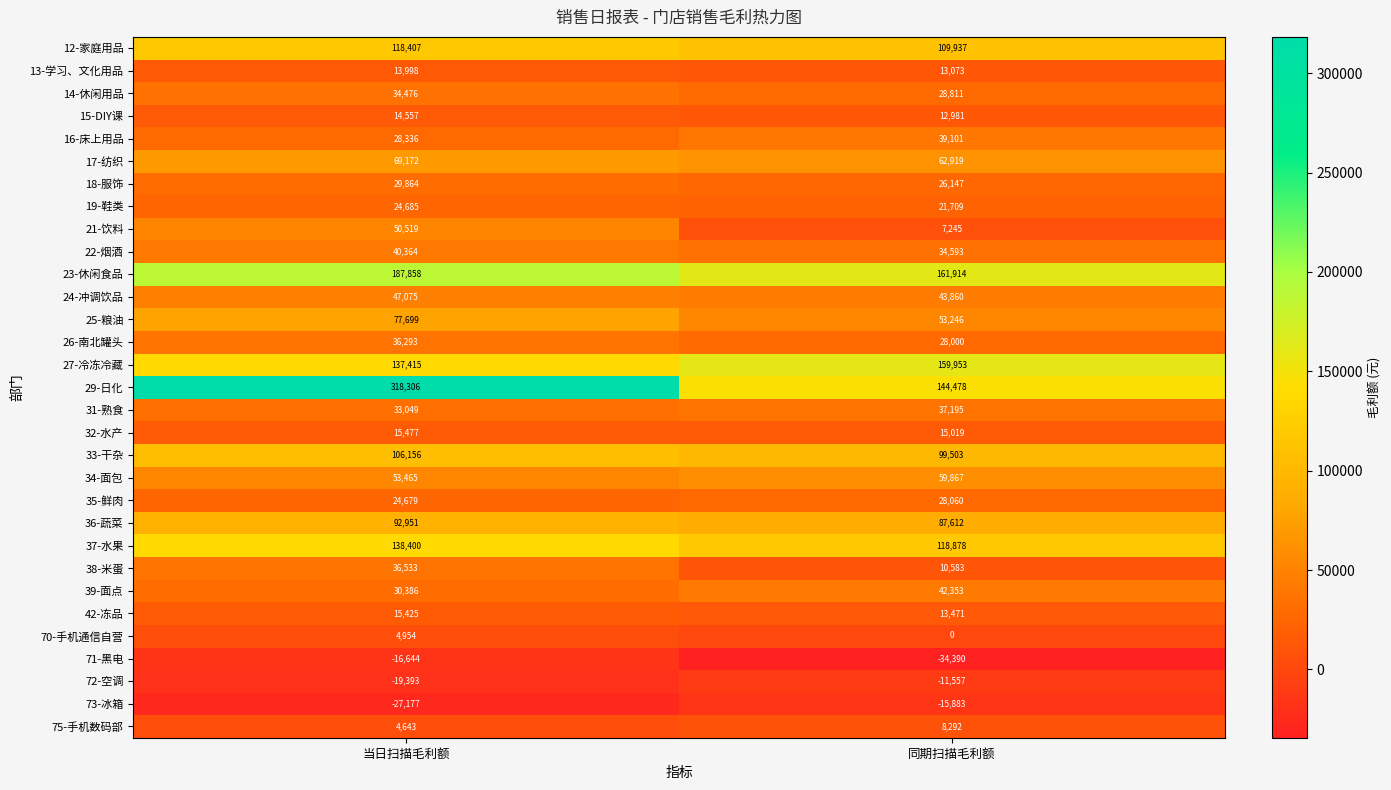

List the series in order of their peak value, lowest first.

71-黑电, 73-冰箱, 72-空调, 70-手机通信自营, 75-手机数码部, 13-学习、文化用品, 15-DIY课, 42-冻品, 32-水产, 19-鞋类, 35-鲜肉, 18-服饰, 14-休闲用品, 26-南北罐头, 38-米蛋, 31-熟食, 16-床上用品, 22-烟酒, 39-面点, 24-冲调饮品, 21-饮料, 34-面包, 17-纺织, 25-粮油, 36-蔬菜, 33-干杂, 12-家庭用品, 37-水果, 27-冷冻冷藏, 23-休闲食品, 29-日化